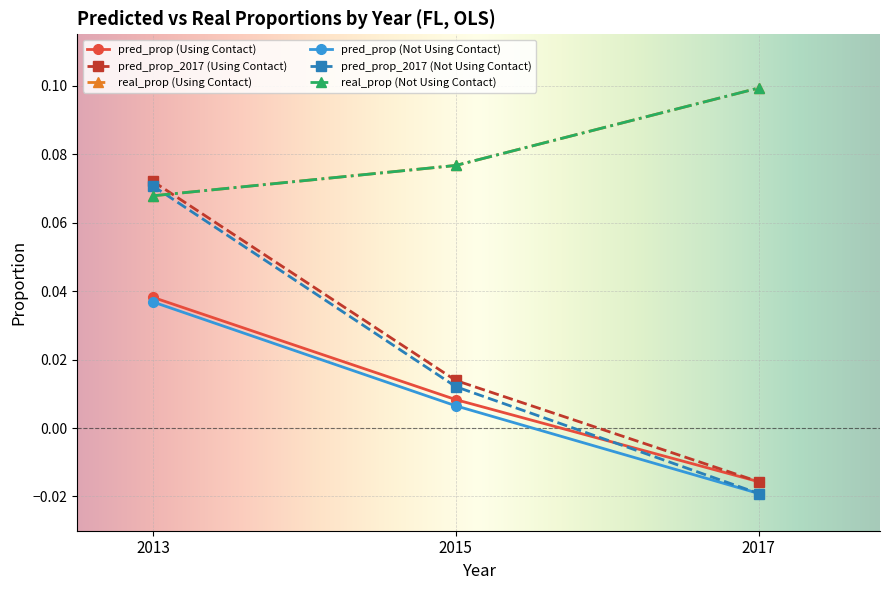

Is this an area chart (filled region under the line)?

No